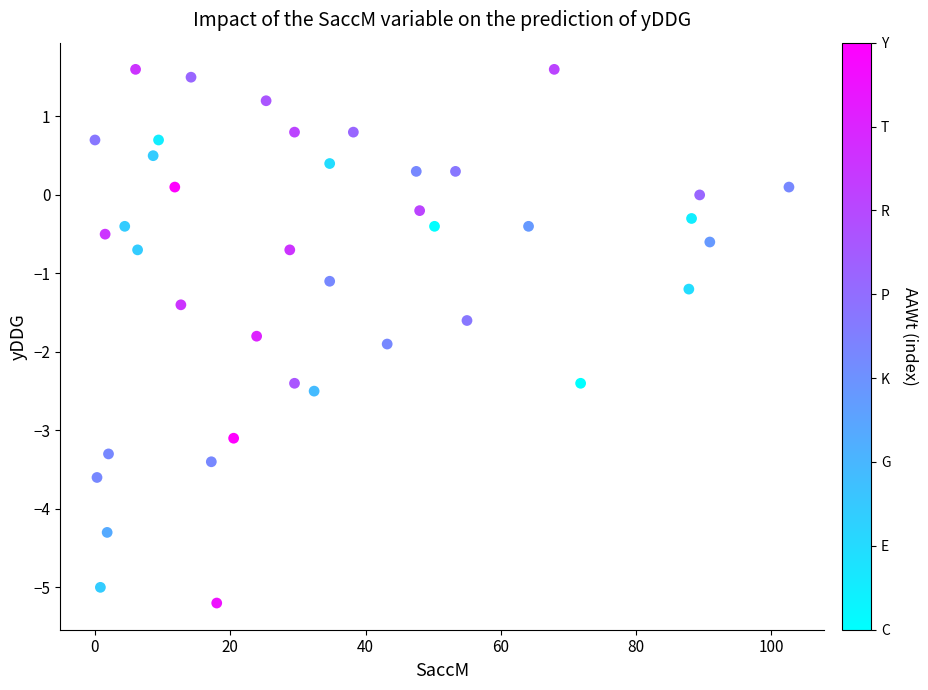

What is the range of Y values (max minus min)?

6.8